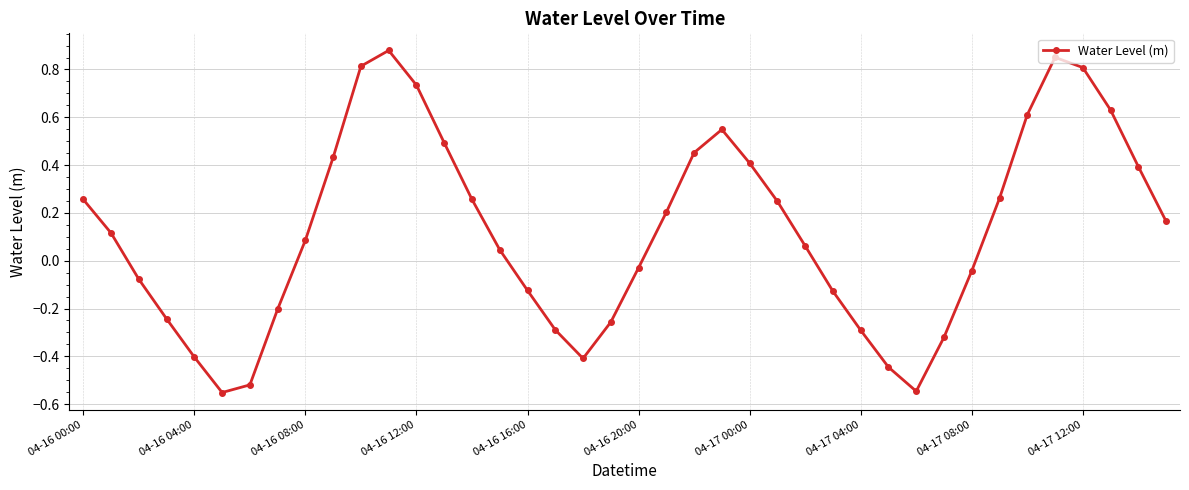

How many positive values are there?

23